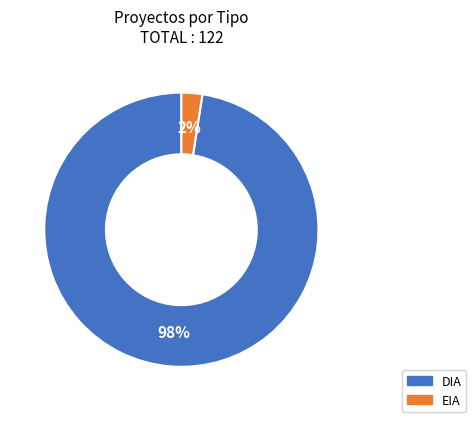

Rank the categories by value from lowest to highest.

EIA, DIA